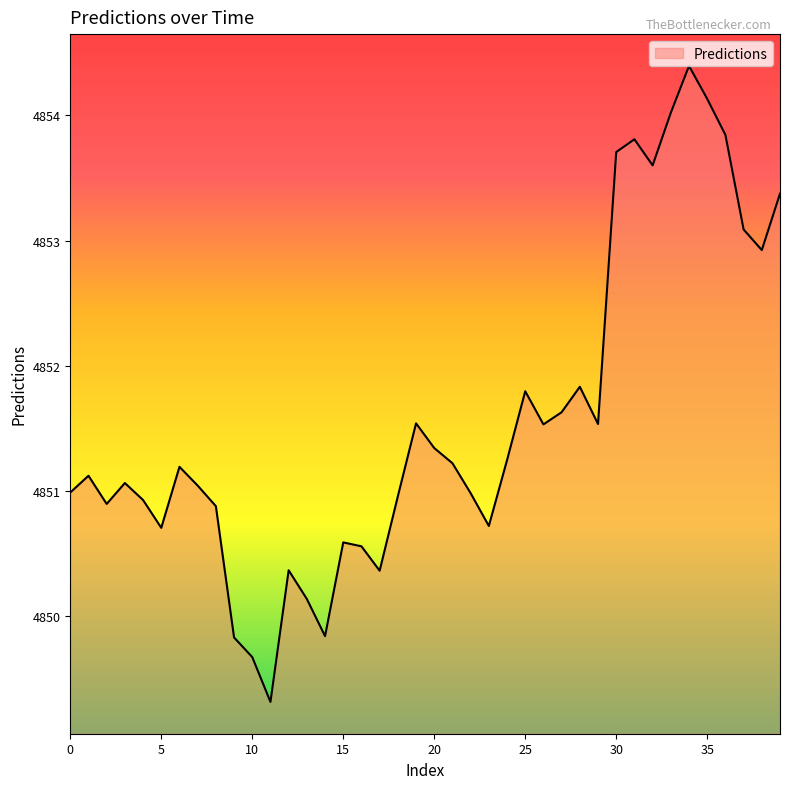

What is the smallest value displayed?

4849.3